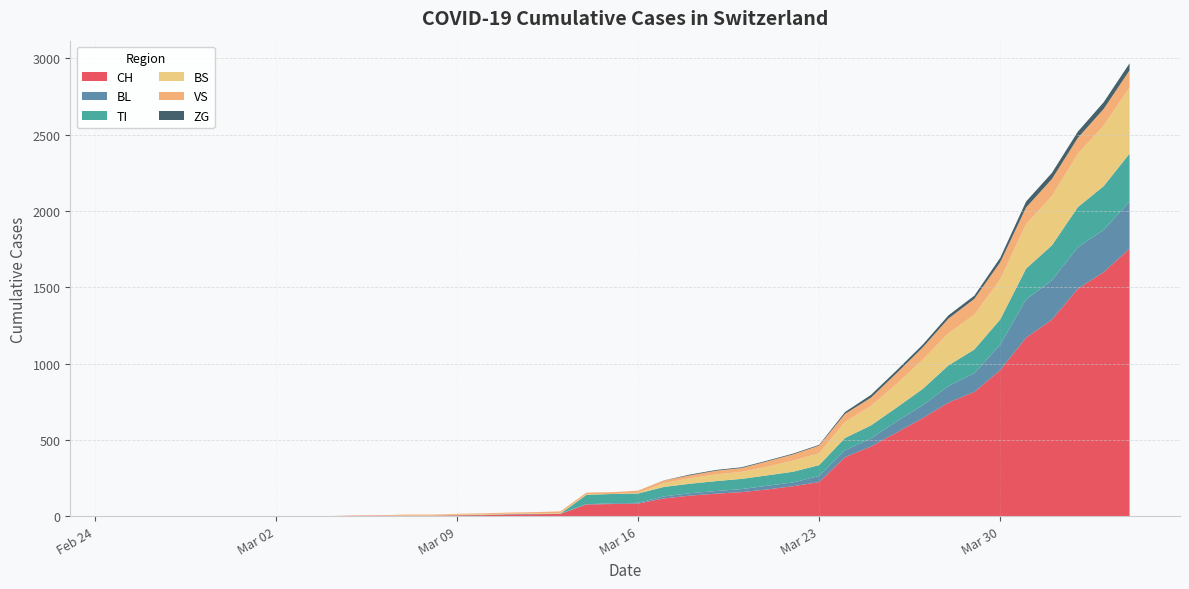

Reading left to right, what are all the values shown in this chart?

CH: 0	0	0	0	0	0	0	0	0	2	3	3	3	5	6	11	12	14	76	79	82	116	134	147	157	175	196	223	386	456	548	642	744	814	957	1169	1288	1490	1599	1753
BL: 0	0	0	0	0	0	0	0	0	0	0	0	0	1	2	2	2	2	2	5	5	13	16	17	20	24	25	40	46	53	73	84	108	123	167	251	258	272	277	309
TI: 0	0	0	0	0	0	0	0	0	0	0	0	0	0	0	0	0	0	61	61	61	62	62	65	67	68	70	71	80	85	91	107	136	155	165	202	229	263	287	314
BS: 0	0	0	0	0	0	0	0	0	0	0	4	4	4	4	4	4	4	4	0	4	25	36	44	46	57	73	78	105	128	155	191	211	228	263	292	323	350	397	434
VS: 0	0	0	0	0	0	0	0	0	2	2	3	3	5	6	6	8	11	11	12	15	17	19	24	25	35	41	50	53	54	71	81	96	104	112	109	112	104	109	112
ZG: 0	0	0	0	0	0	0	0	0	0	0	0	0	0	0	0	0	0	0	0	0	1	5	5	5	5	5	5	12	18	18	18	21	21	29	39	40	41	44	46